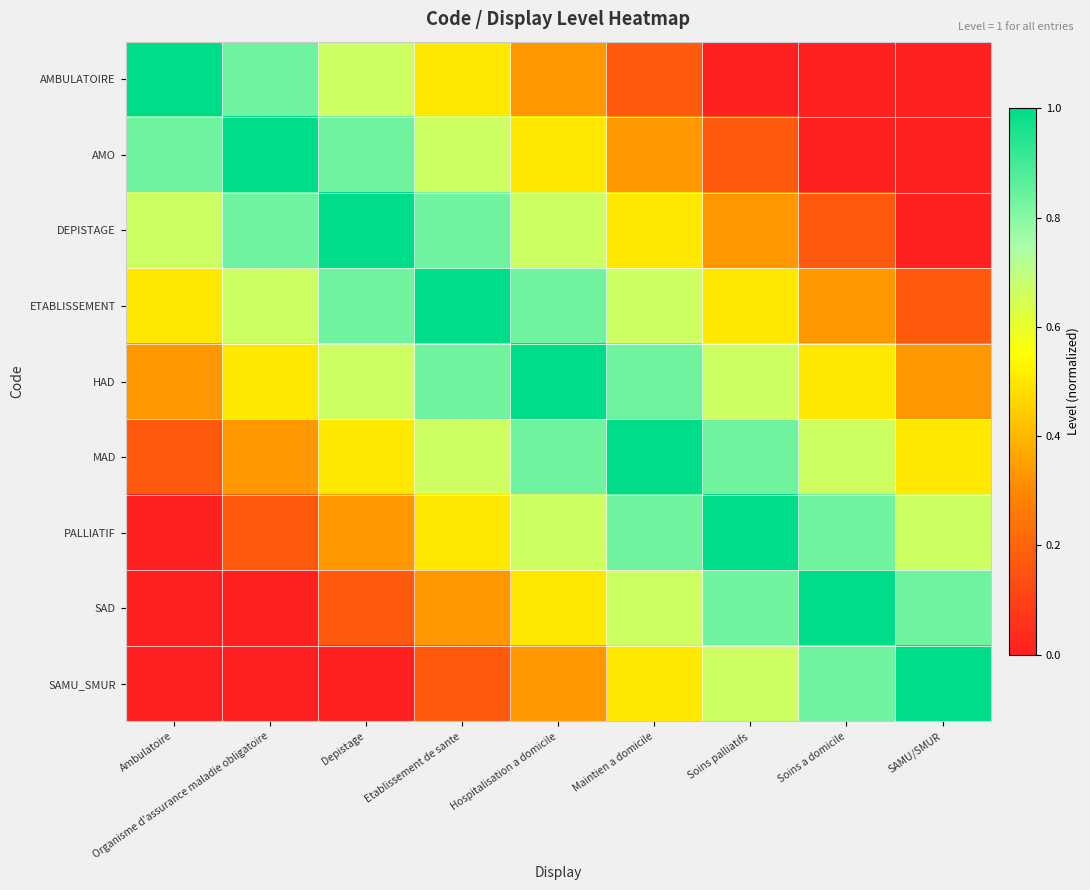

At Maintien a domicile, list the series in order from largest to smallest.

MAD, HAD, PALLIATIF, ETABLISSEMENT, SAD, DEPISTAGE, SAMU_SMUR, AMO, AMBULATOIRE